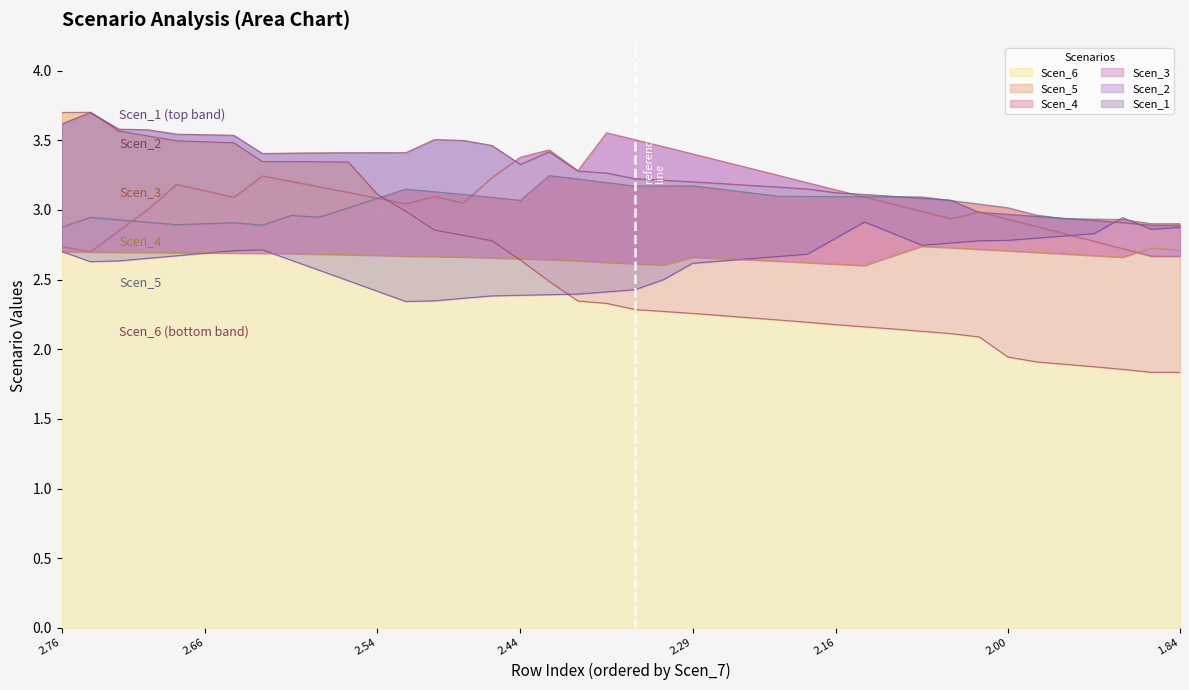

What is the sum of all Scen_5 values?

121.5